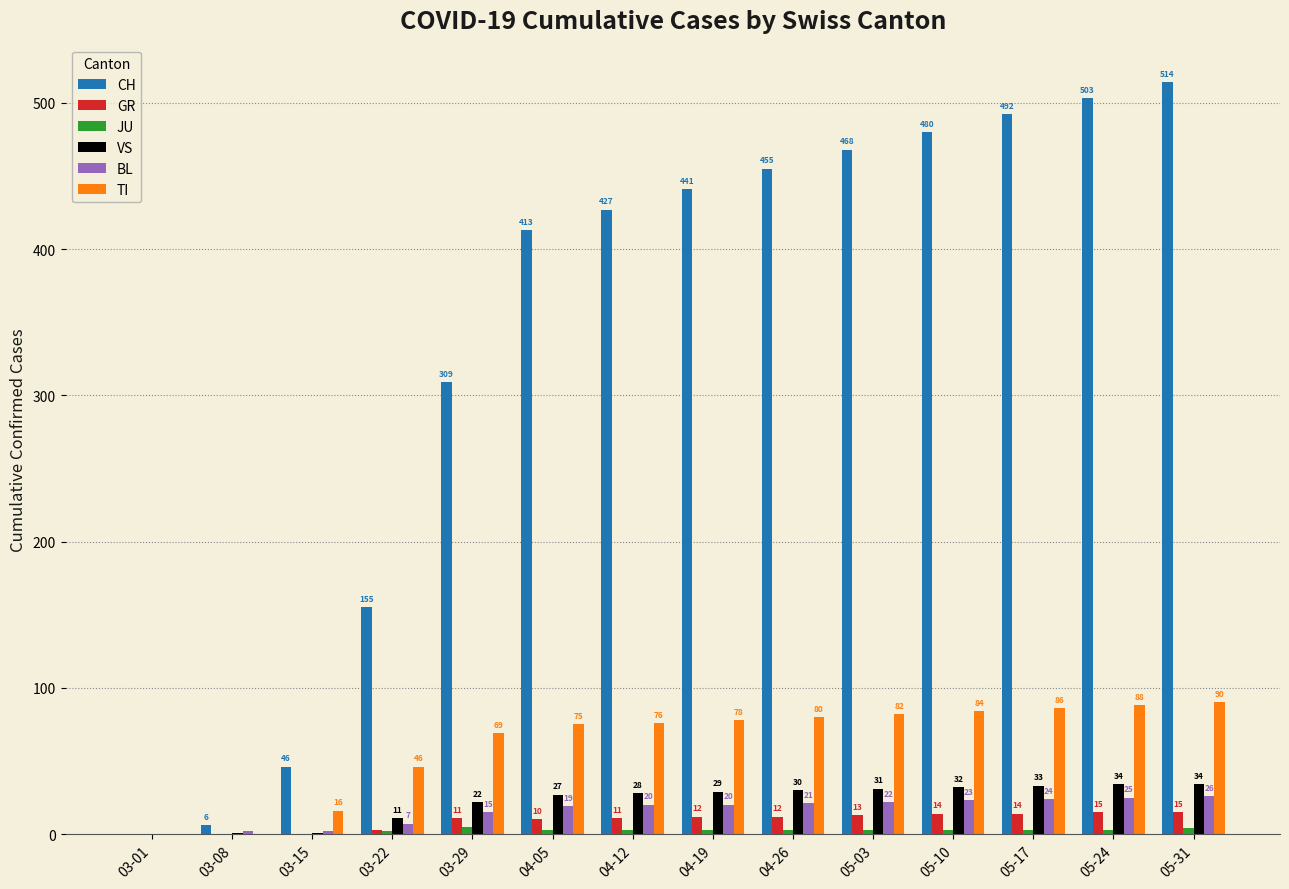

Which series has the widest spread of values?

CH